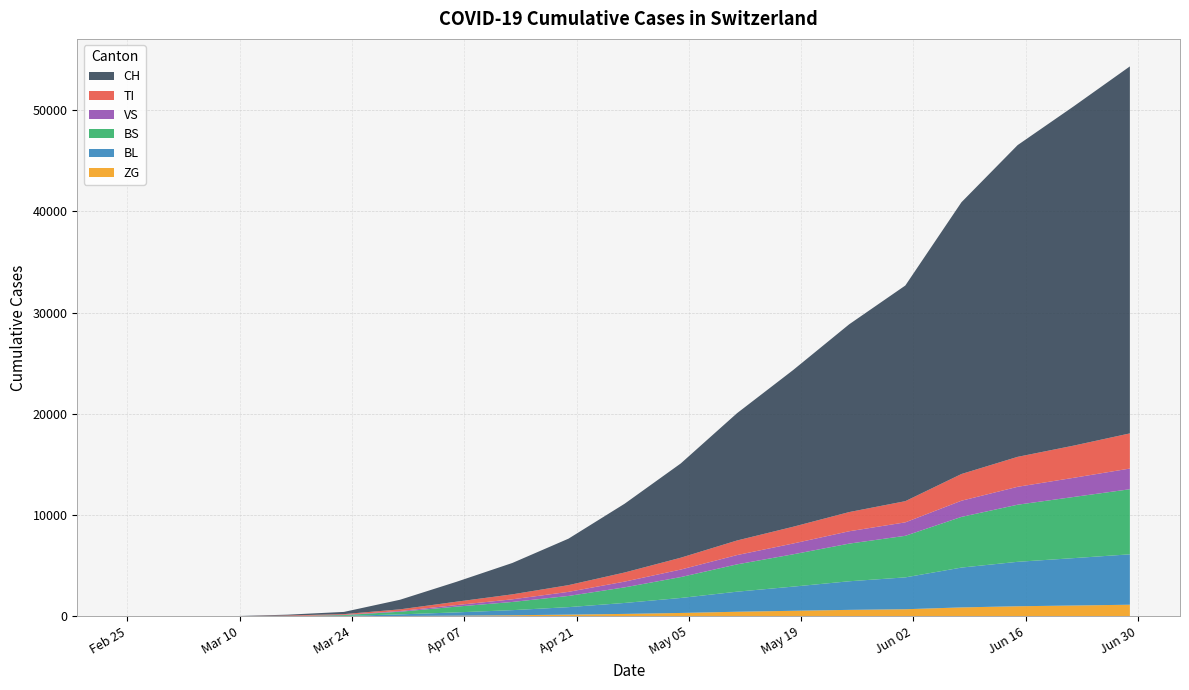

Reading right to left, transcribe all the data shown in this chart.

CH: 2020-06-29=36248	2020-06-22=33512	2020-06-15=30788	2020-06-08=26842	2020-06-01=21298	2020-05-25=18545	2020-05-18=15472	2020-05-11=12565	2020-05-04=9310	2020-04-27=6792	2020-04-20=4589	2020-04-13=3099	2020-04-06=1961	2020-03-30=948	2020-03-23=218	2020-03-16=82	2020-03-09=5	2020-03-02=0	2020-02-25=0
TI: 2020-06-29=3471	2020-06-22=3178	2020-06-15=2958	2020-06-08=2638	2020-06-01=2092	2020-05-25=1895	2020-05-18=1654	2020-05-11=1441	2020-05-04=1170	2020-04-27=900	2020-04-20=664	2020-04-13=490	2020-04-06=333	2020-03-30=165	2020-03-23=71	2020-03-16=61	2020-03-09=0	2020-03-02=0	2020-02-25=0
VS: 2020-06-29=2044	2020-06-22=1893	2020-06-15=1769	2020-06-08=1598	2020-06-01=1330	2020-05-25=1221	2020-05-18=1066	2020-05-11=917	2020-05-04=743	2020-04-27=568	2020-04-20=404	2020-04-13=261	2020-04-06=152	2020-03-30=71	2020-03-23=24	2020-03-16=8	2020-03-09=2	2020-03-02=0	2020-02-25=0
BL: 2020-06-29=4978	2020-06-22=4681	2020-06-15=4389	2020-06-08=3934	2020-06-01=3147	2020-05-25=2825	2020-05-18=2388	2020-05-11=1980	2020-05-04=1480	2020-04-27=1082	2020-04-20=740	2020-04-13=502	2020-04-06=323	2020-03-30=158	2020-03-23=35	2020-03-16=5	2020-03-09=1	2020-03-02=0	2020-02-25=0
BS: 2020-06-29=6428	2020-06-22=6041	2020-06-15=5639	2020-06-08=5005	2020-06-01=4105	2020-05-25=3718	2020-05-18=3190	2020-05-11=2696	2020-05-04=2063	2020-04-27=1540	2020-04-20=1105	2020-04-13=810	2020-04-06=568	2020-03-30=263	2020-03-23=78	2020-03-16=4	2020-03-09=0	2020-03-02=0	2020-02-25=0
ZG: 2020-06-29=1141	2020-06-22=1063	2020-06-15=990	2020-06-08=876	2020-06-01=695	2020-05-25=633	2020-05-18=541	2020-05-11=448	2020-05-04=328	2020-04-27=234	2020-04-20=163	2020-04-13=103	2020-04-06=60	2020-03-30=29	2020-03-23=5	2020-03-16=0	2020-03-09=0	2020-03-02=0	2020-02-25=0